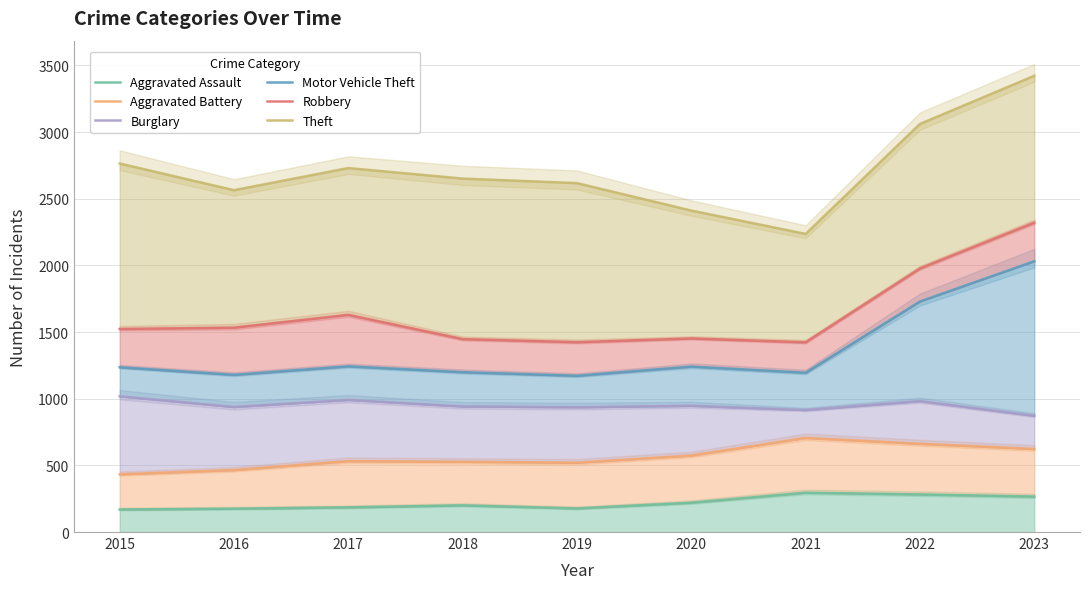

The value of Burglary at 2019 is 936. True or false?

True